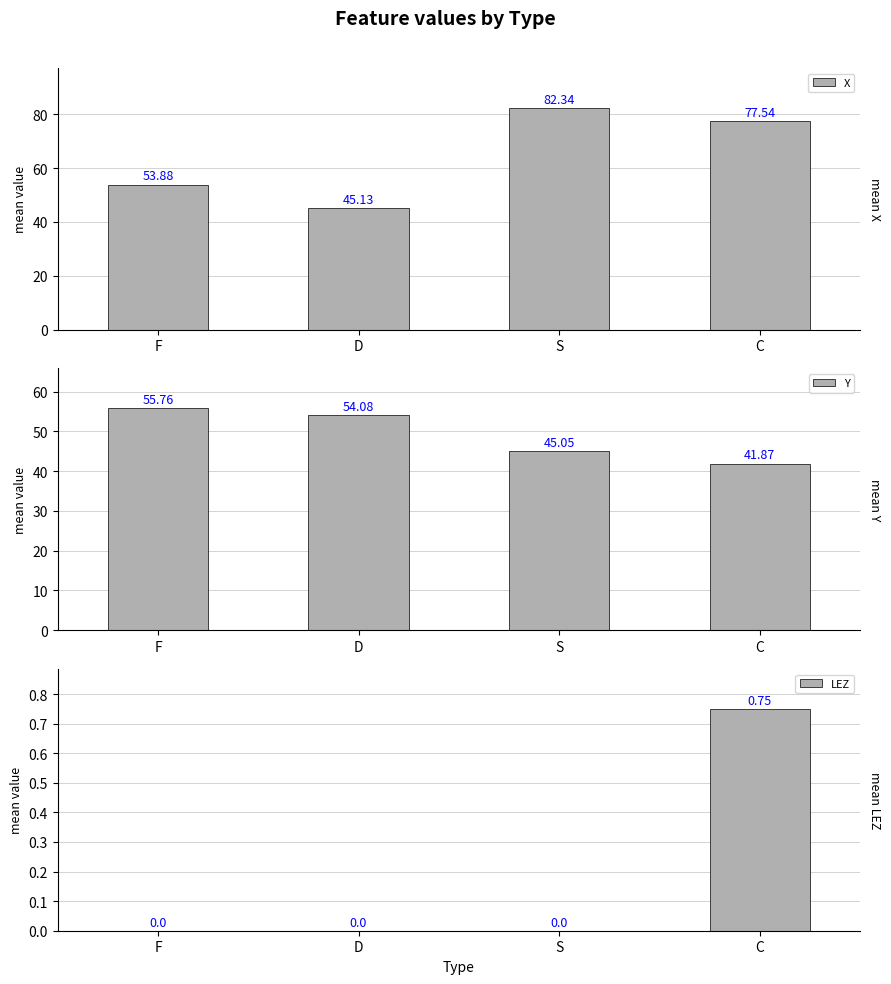

The value of LEZ at D is -0.2. True or false?

False